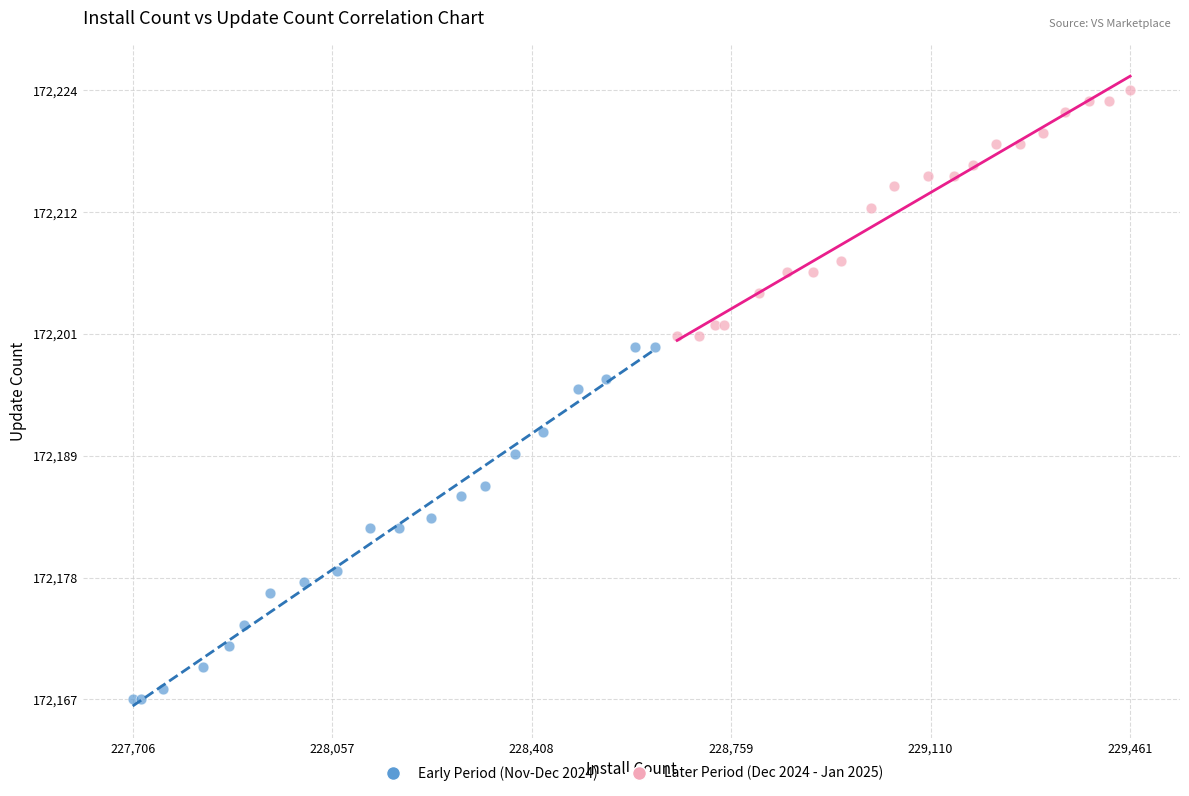

Which series contains the highest Y value?

Later Period (Dec 2024 - Jan 2025)